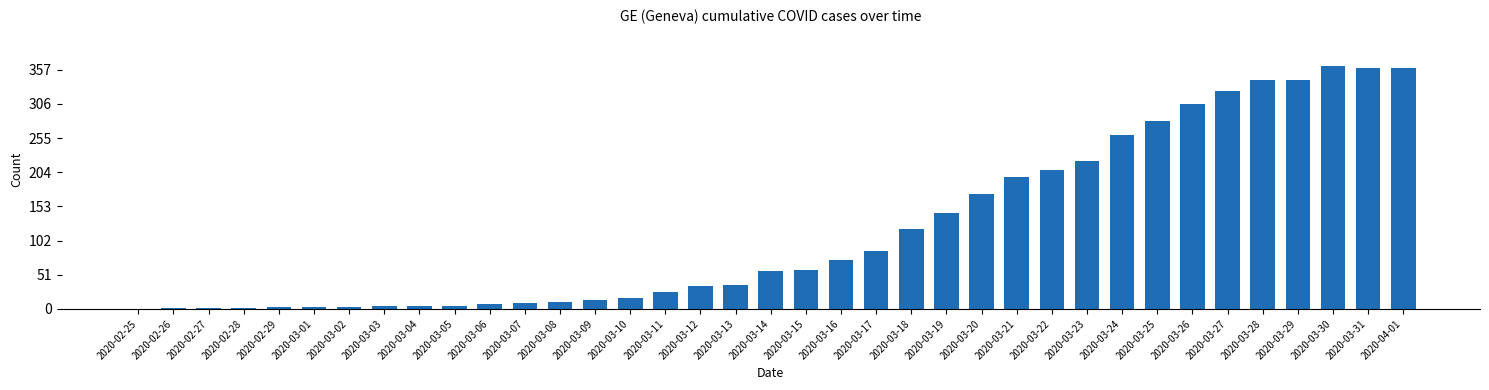

How many distinct data groups are displayed?

1